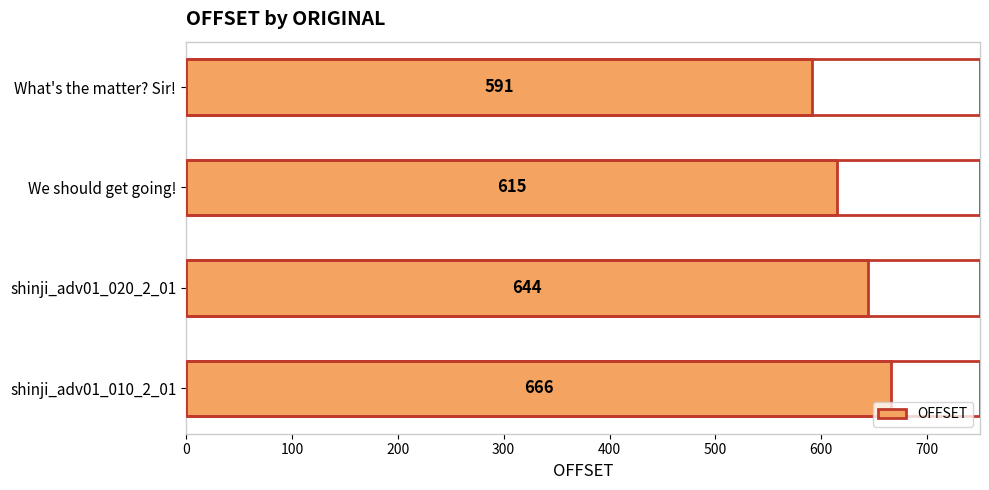

Which has a higher value, shinji_adv01_020_2_01 or What's the matter? Sir!?

shinji_adv01_020_2_01